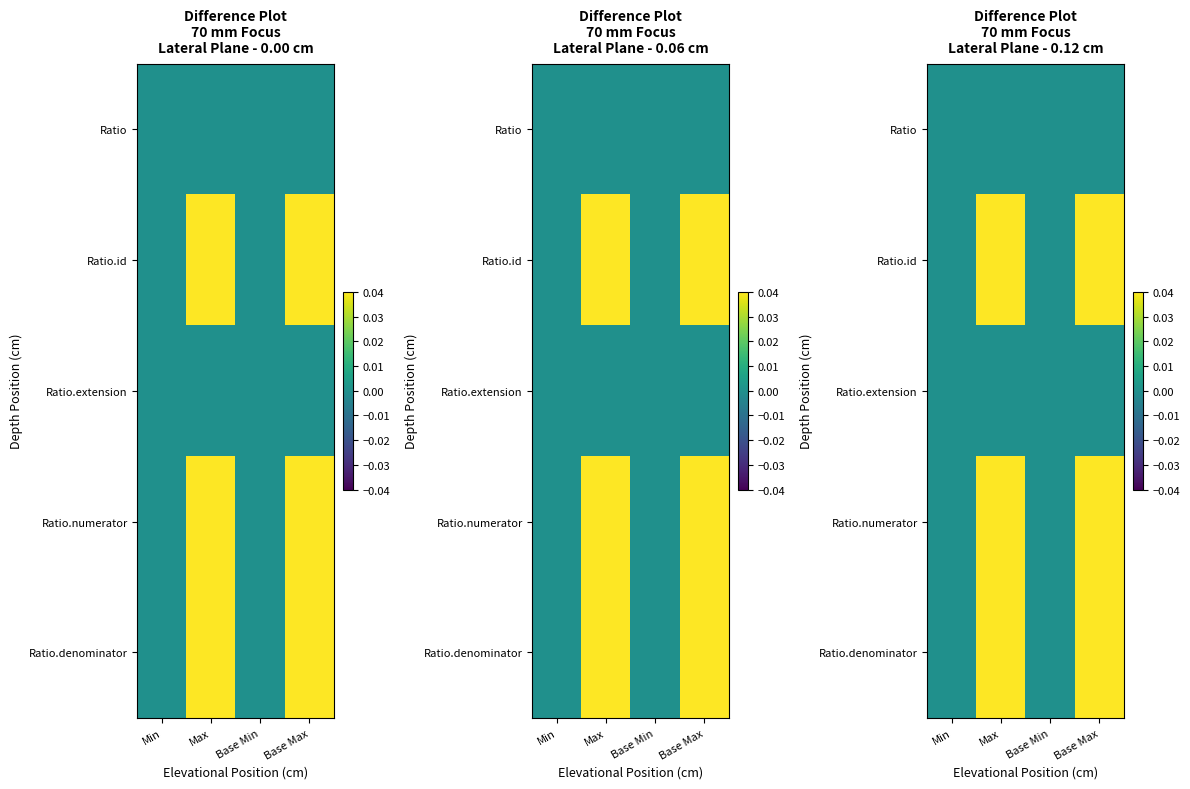

Which label corresponds to the smallest value in the chart?

Min